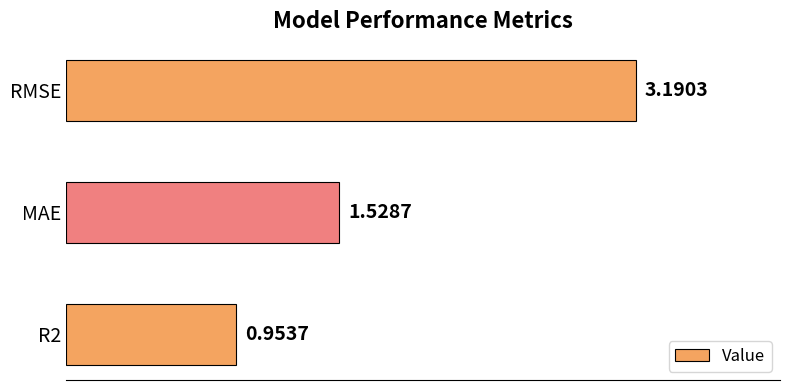

What is the difference between the second highest and minimum values?

0.6